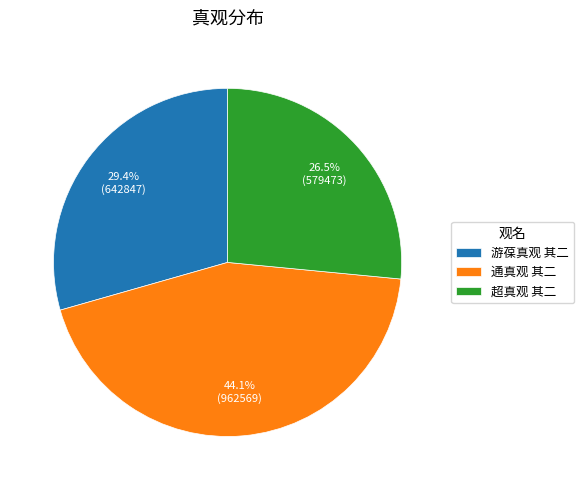

To the nearest percent, what is the difference between the largest and smallest slice percentages?

18%